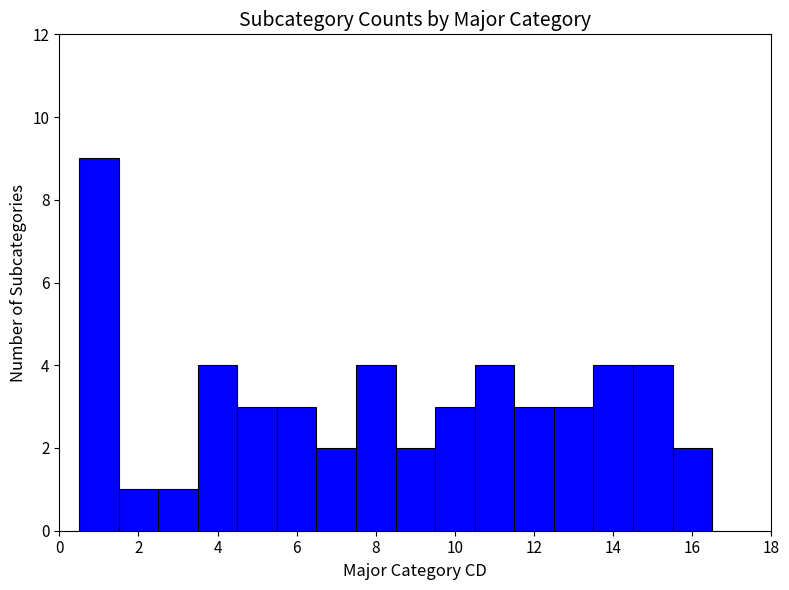

Reading left to right, transcribe this chart: for each bar, give the range it covers on the x-axis and its height. Neither the bar edges nor the heights are printed on the chart, so give them approximately, as read against the axes.

0.5 to 1.5: 9
1.5 to 2.5: 1
2.5 to 3.5: 1
3.5 to 4.5: 4
4.5 to 5.5: 3
5.5 to 6.5: 3
6.5 to 7.5: 2
7.5 to 8.5: 4
8.5 to 9.5: 2
9.5 to 10.5: 3
10.5 to 11.5: 4
11.5 to 12.5: 3
12.5 to 13.5: 3
13.5 to 14.5: 4
14.5 to 15.5: 4
15.5 to 16.5: 2